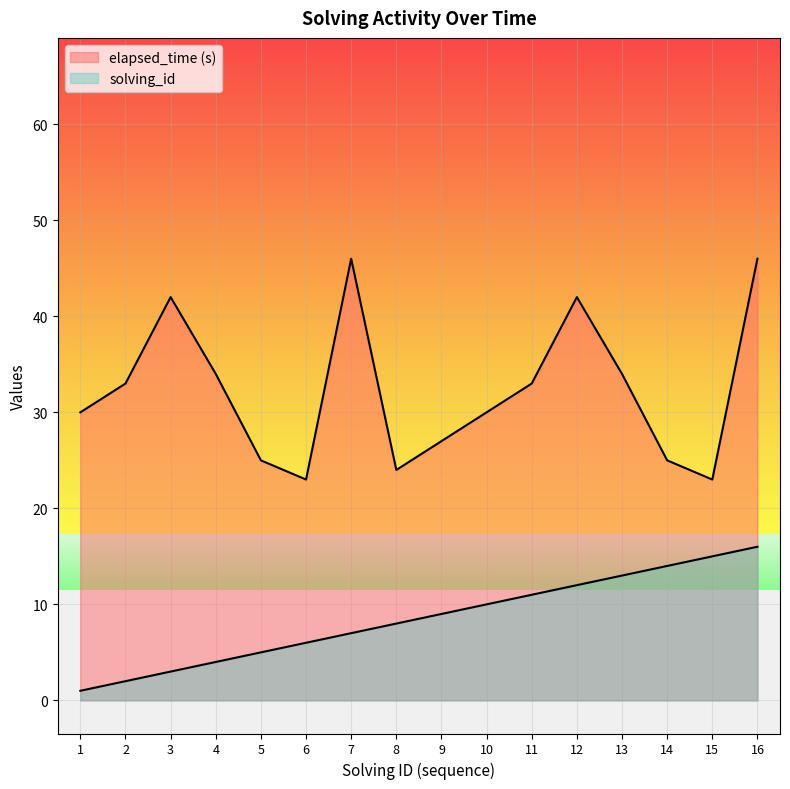

True or false: solving_id and elapsed_time intersect in this chart.

False